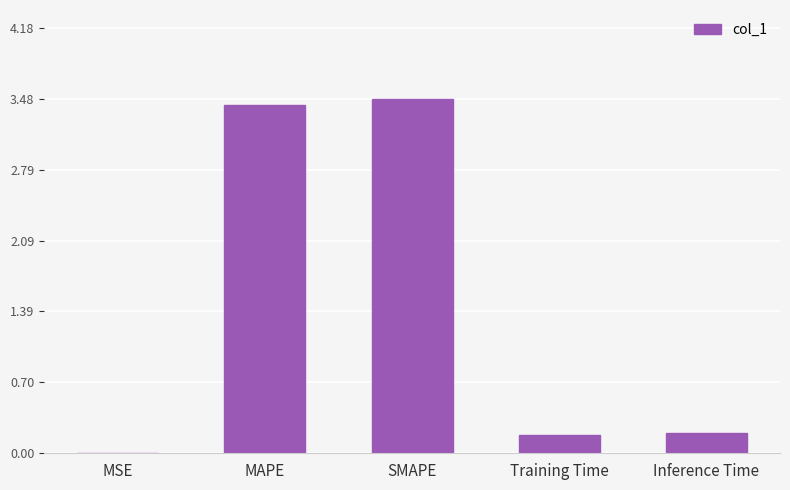

At which category does the chart reach its peak across all series?

SMAPE